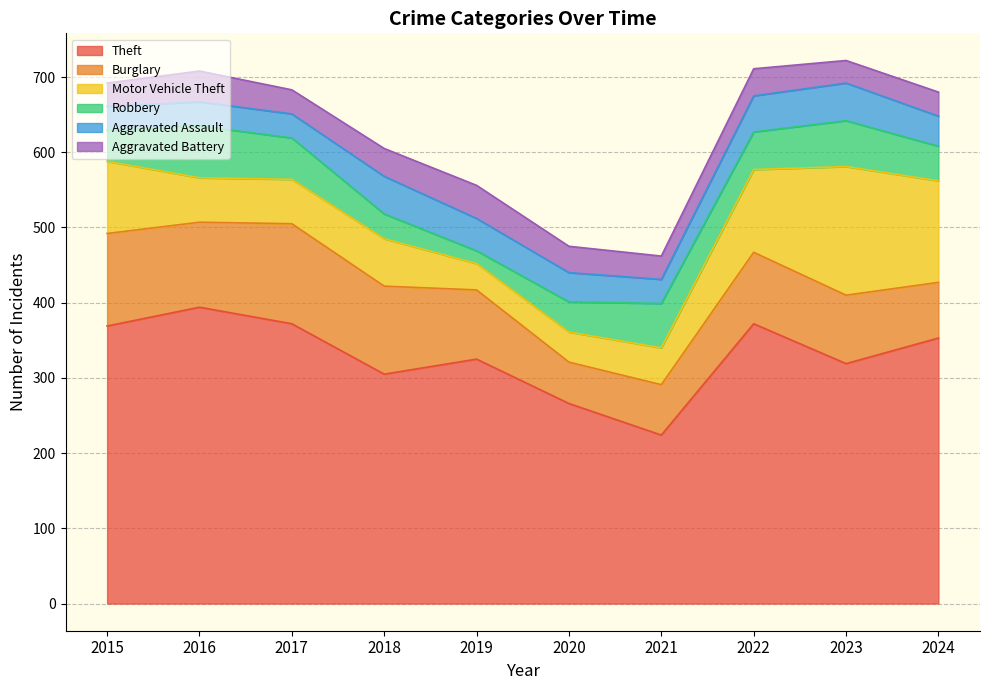

How many values in the Aggravated Battery series are below 35?

5